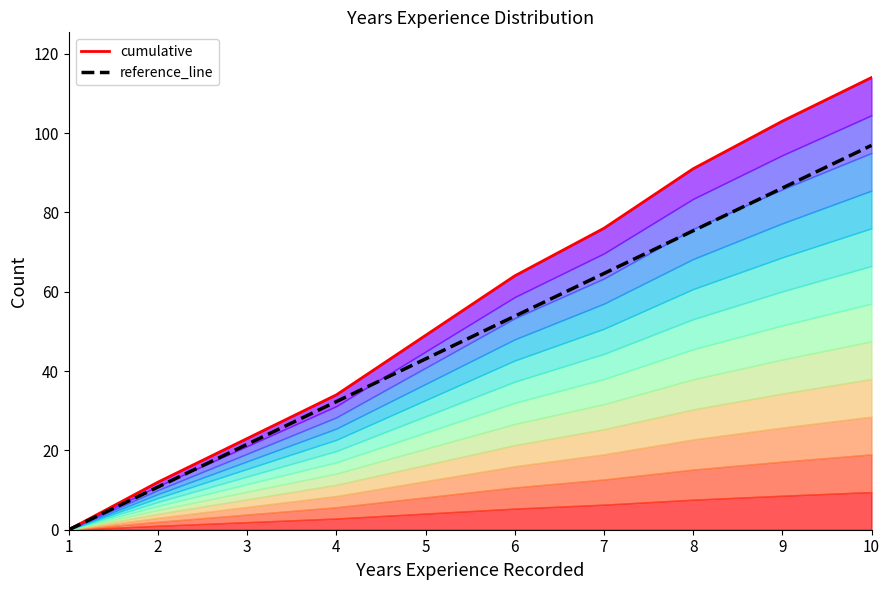

Reading left to right, what are all the values shown in this chart?

cumulative: 0.0	12.0	23.0	34.0	49.0	64.0	76.0	91.0	103.0	114.0
reference_line: 0.0	10.8	21.5	32.3	43.1	53.8	64.6	75.4	86.1	96.9